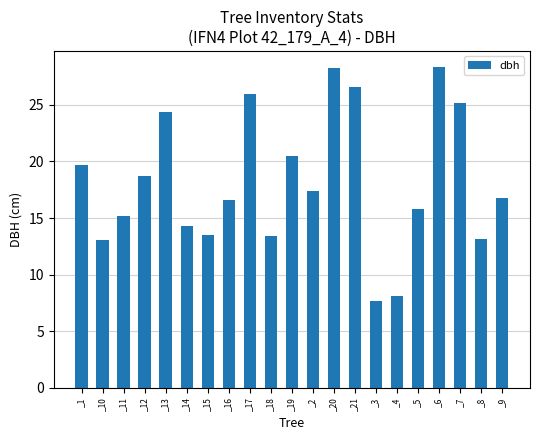

Where does the data first go above 16?

_1